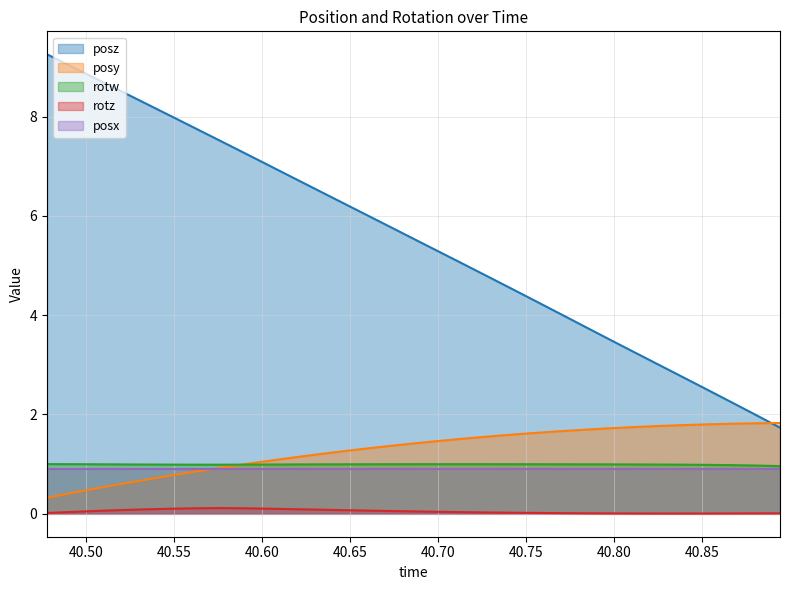

In rotw, how many points are higher than both neighbors (excluding endpoints)?

1